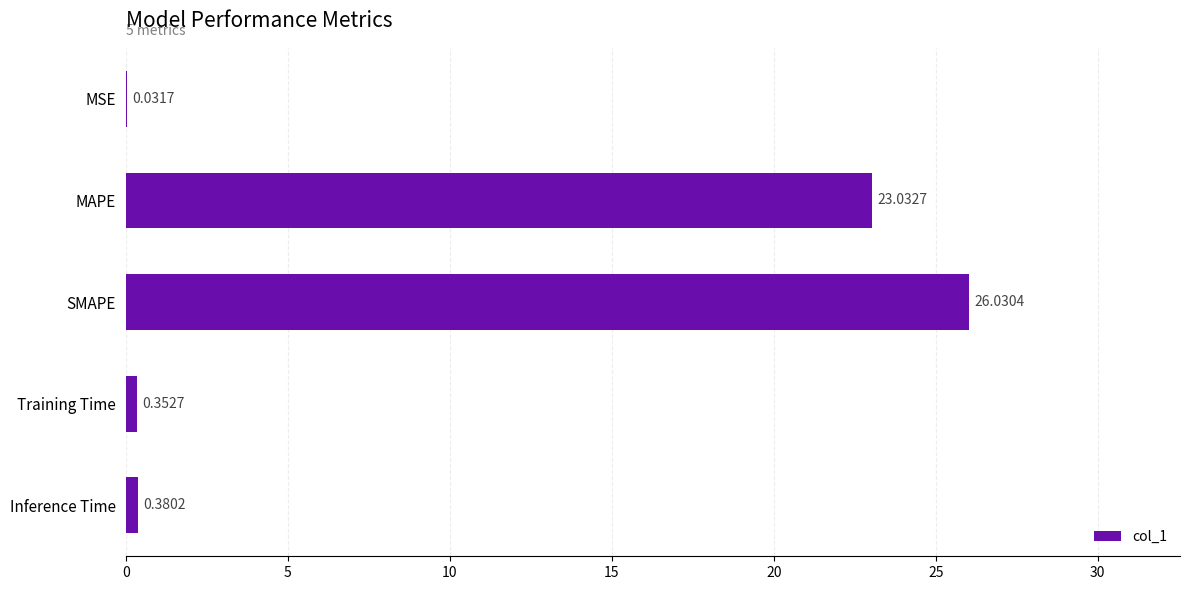

What is the sum of the values at Inference Time and Training Time?

0.7